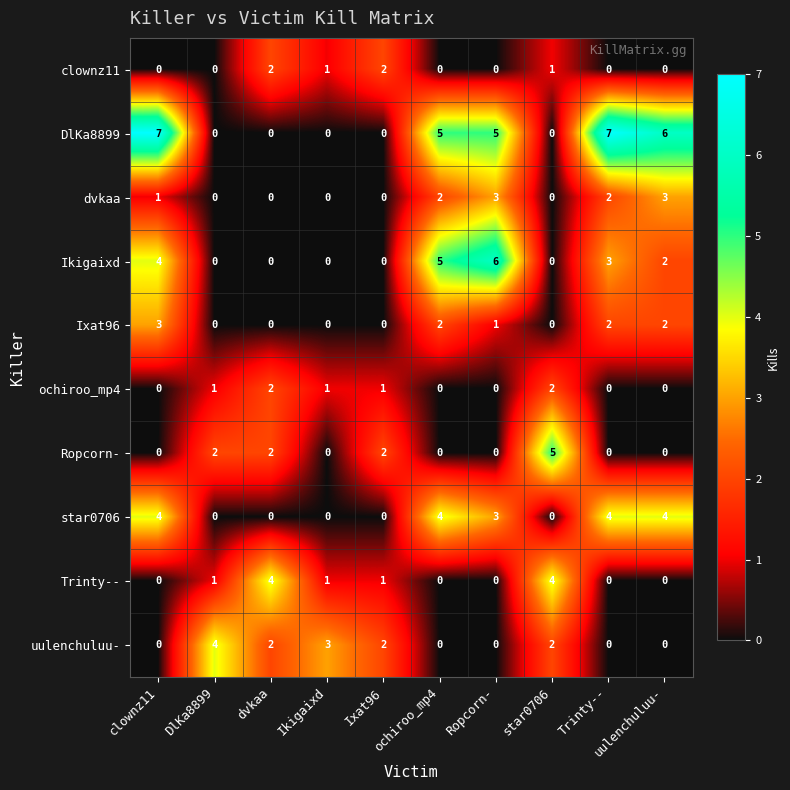

Is it true that ochiroo_mp4 equals 2 at star0706?

True